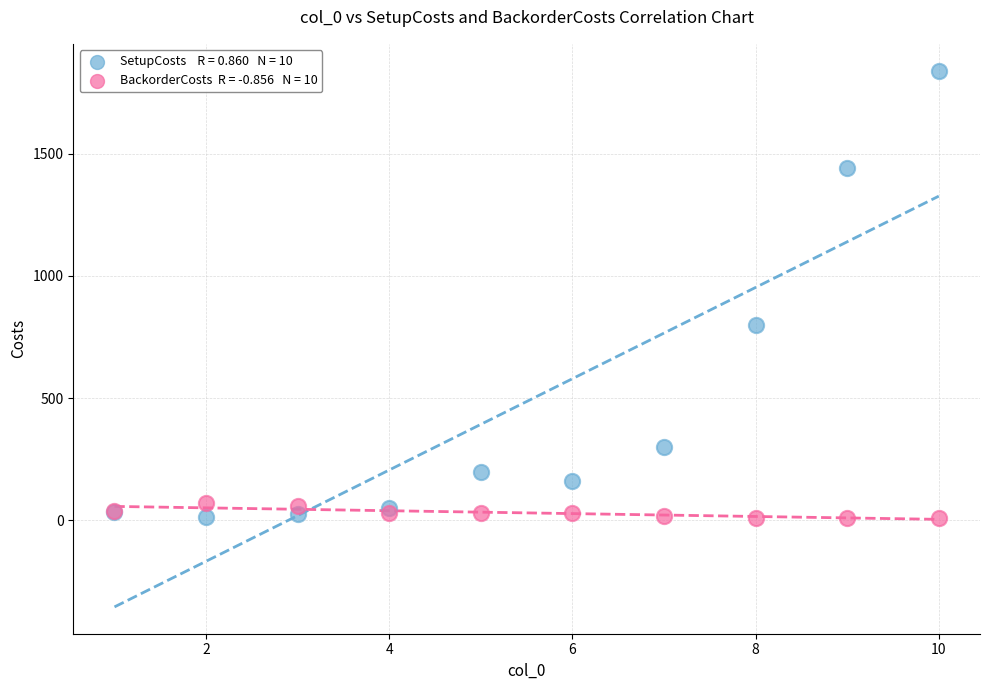

Across all series, what Y value is closest to 925?

800